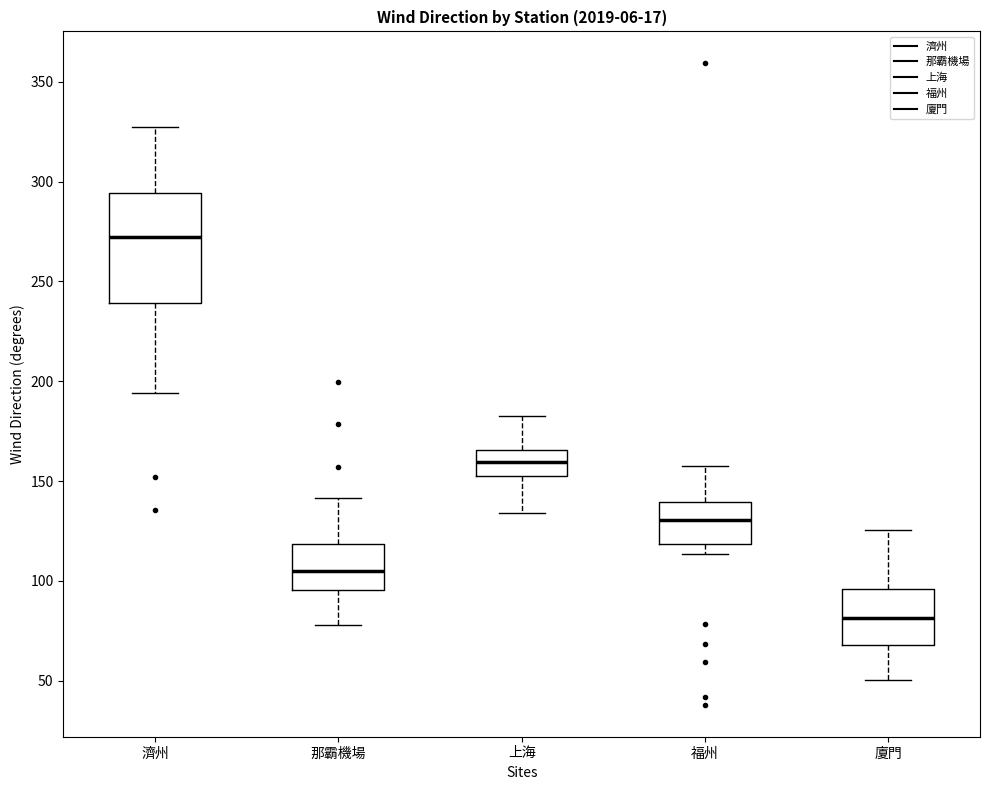

Where does the median line of the box for 上海 sit on the y-axis? The values are not printed on the chart, so give them approximately, as read against the axis.

160